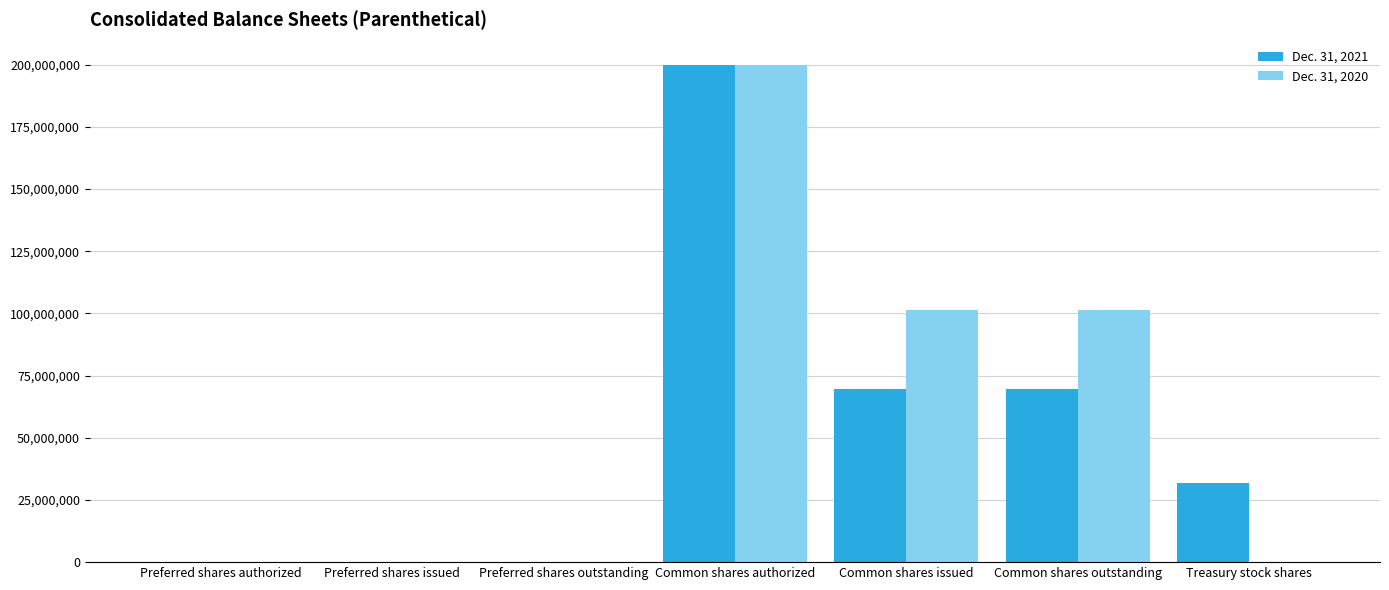

At which category does the chart reach its peak across all series?

Common shares authorized